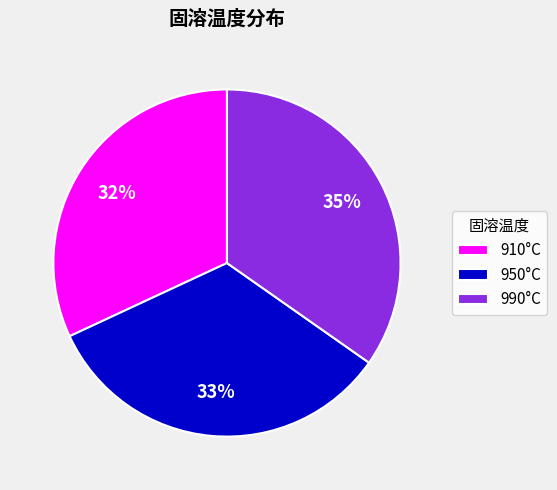

How many segments does this pie chart have?

3